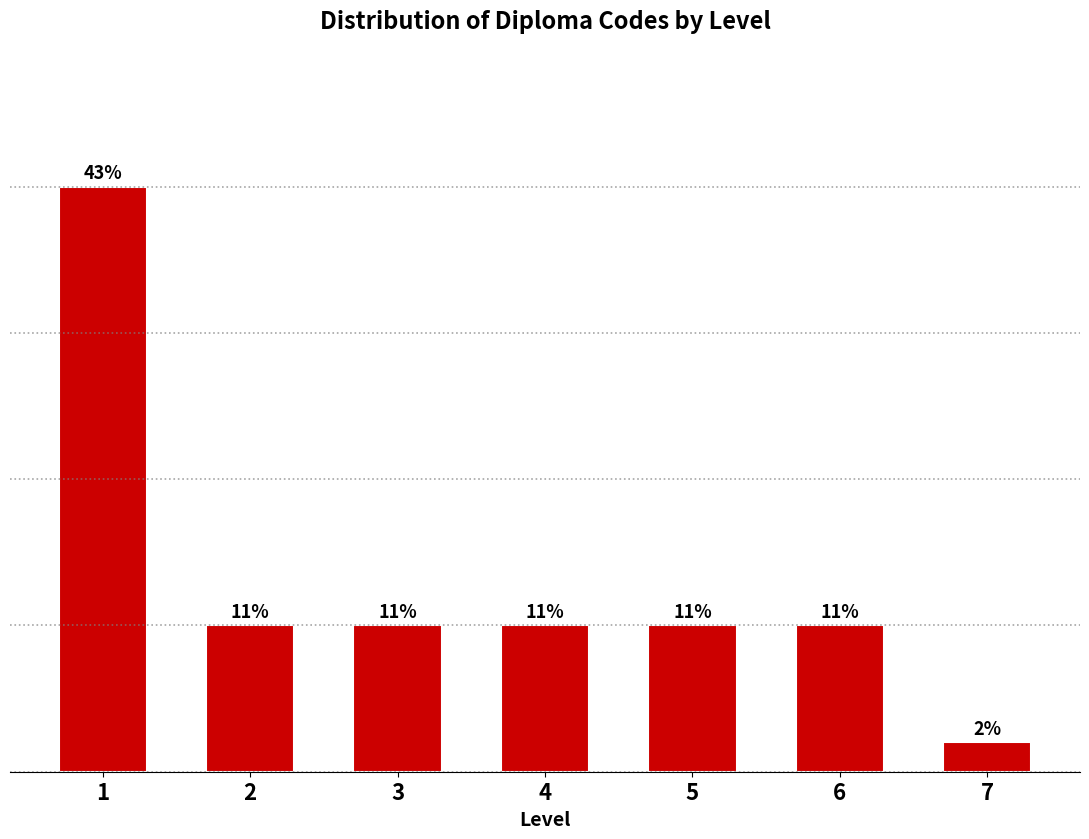

Are the bars horizontal?

No